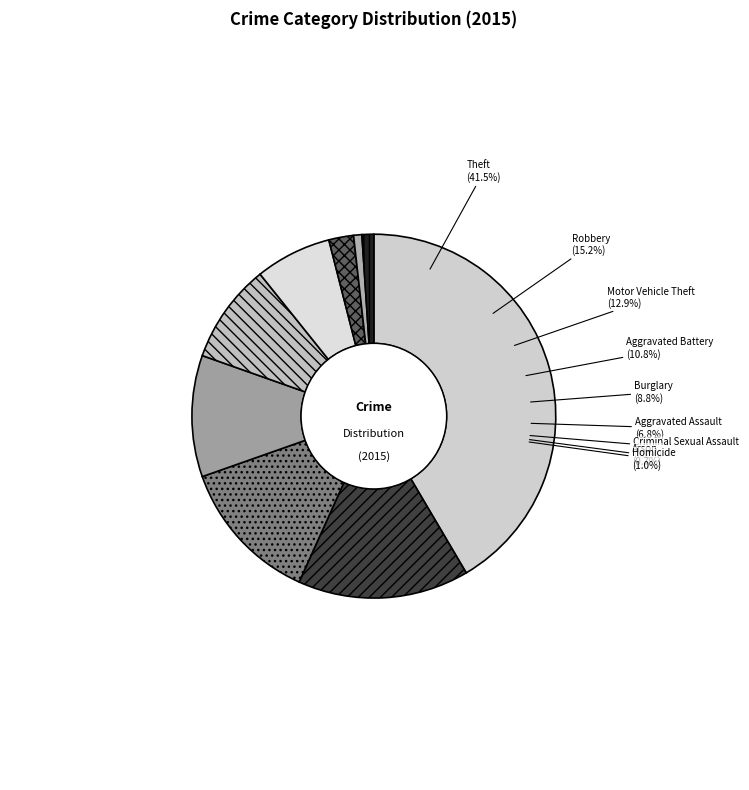

Which slice is the largest?

Theft